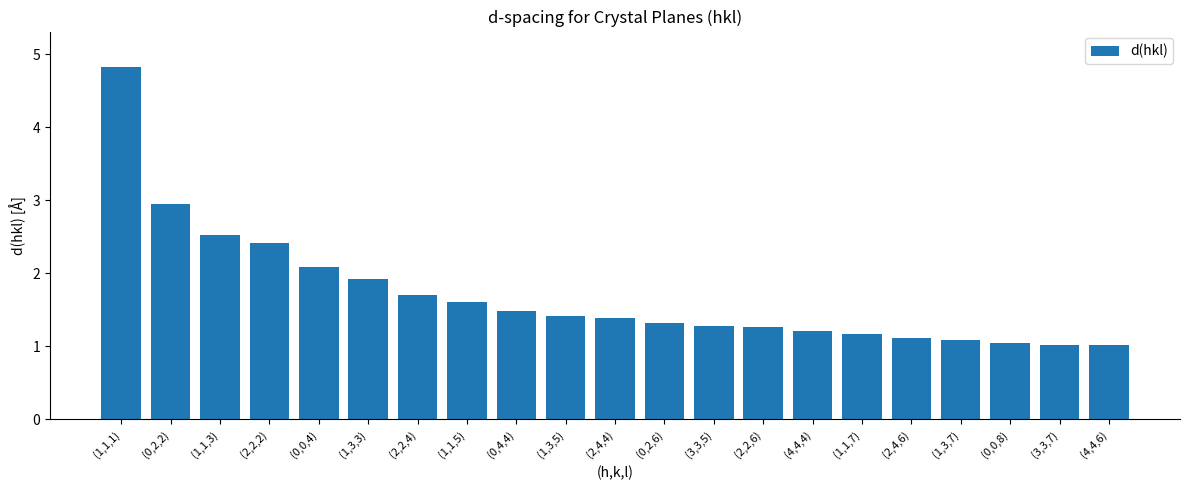

What is the difference between the values at (2,2,2) and (2,4,4)?

1.0